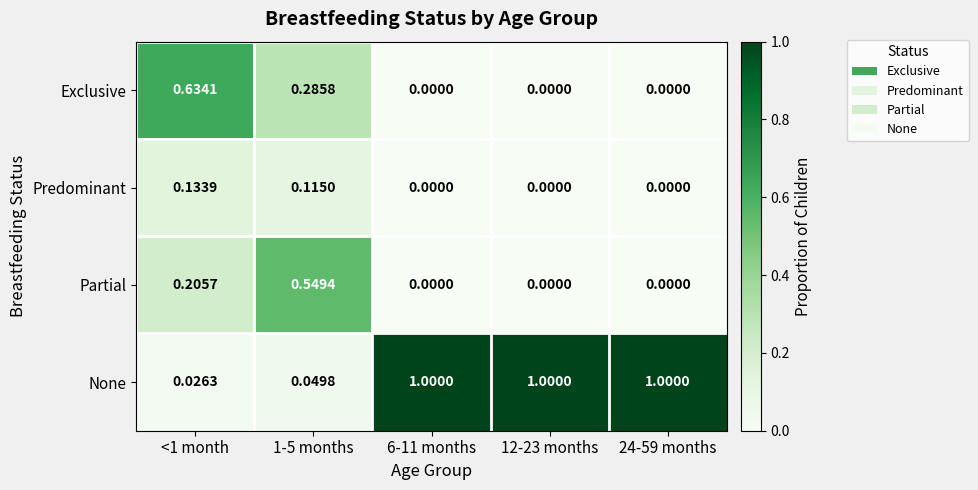

Is the value of Exclusive at 6-11 months greater than the value of None at 6-11 months?

No